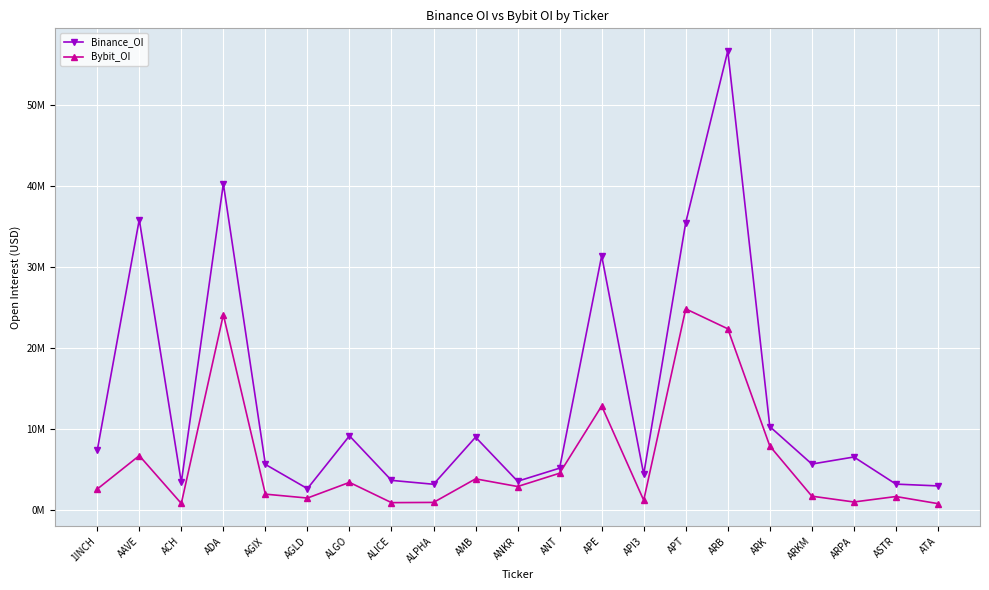

Does the chart have visible grid lines?

Yes